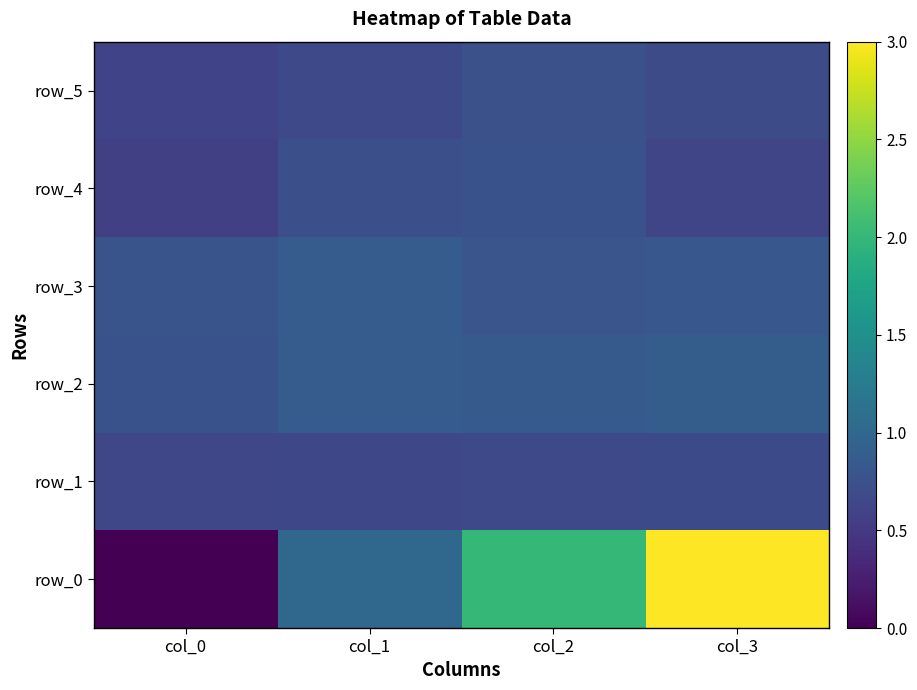

Reading right to left, transcribe all the data shown in this chart.

row_0: col_3=3.0	col_2=2.0	col_1=1.0	col_0=0.0
row_1: col_3=0.7	col_2=0.7	col_1=0.7	col_0=0.6
row_2: col_3=0.9	col_2=0.8	col_1=0.9	col_0=0.8
row_3: col_3=0.8	col_2=0.8	col_1=0.9	col_0=0.8
row_4: col_3=0.6	col_2=0.8	col_1=0.7	col_0=0.6
row_5: col_3=0.7	col_2=0.7	col_1=0.7	col_0=0.6